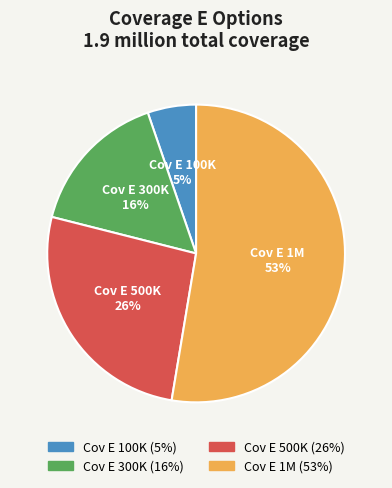

Does any single category account for the majority?

Yes